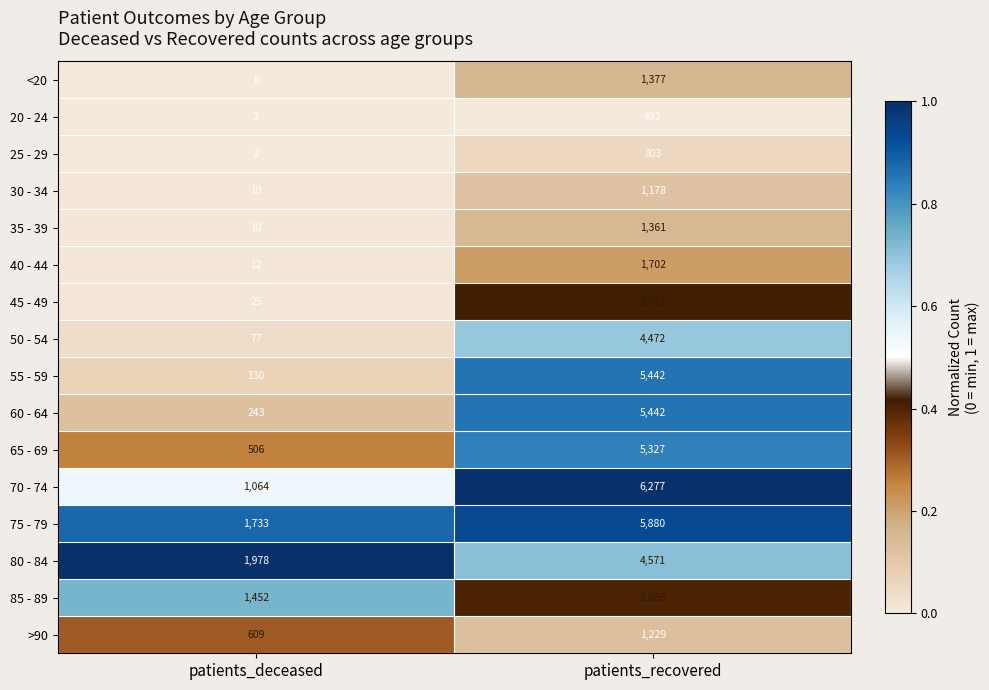

The value of 80 - 84 at patients_recovered is 7126. True or false?

False